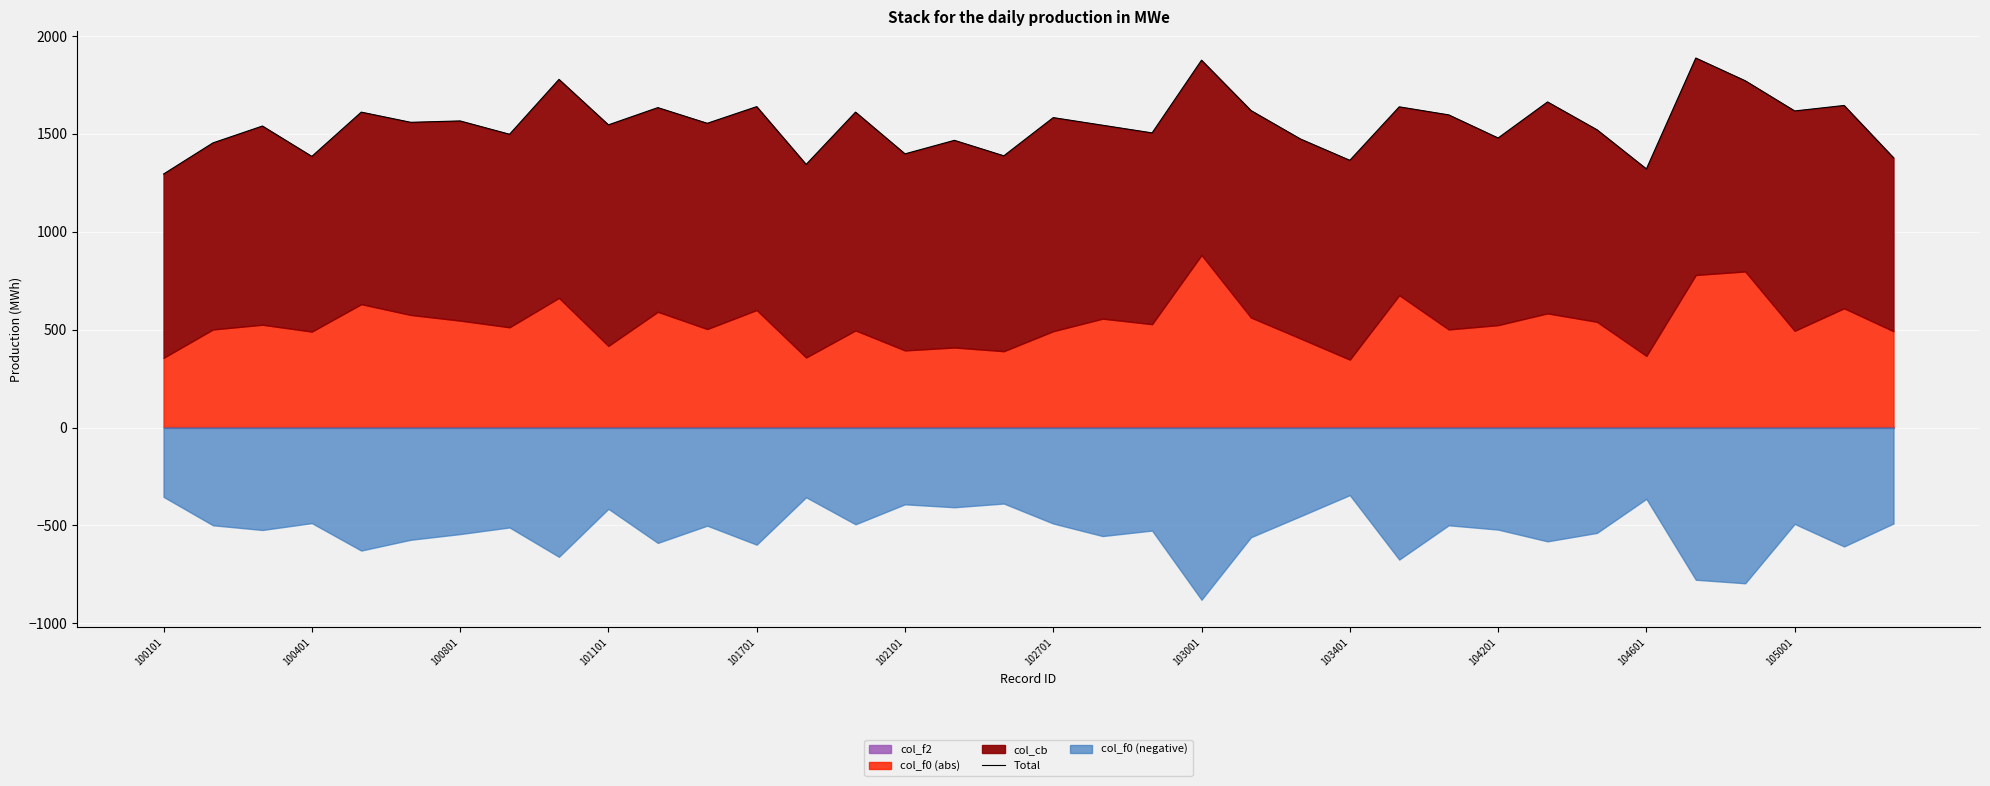

How many points are lower than both their immediate neighbors (excluding endpoints)?

13